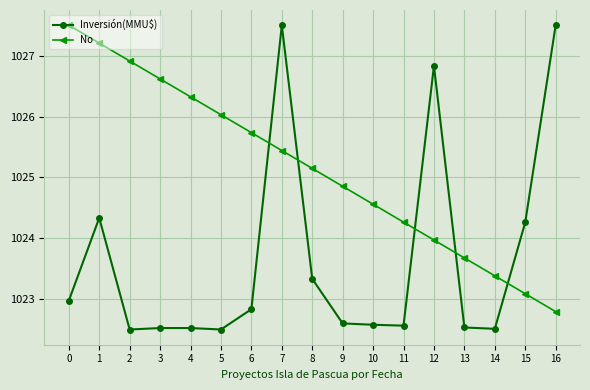

How many values in the No series are below 1025?

8